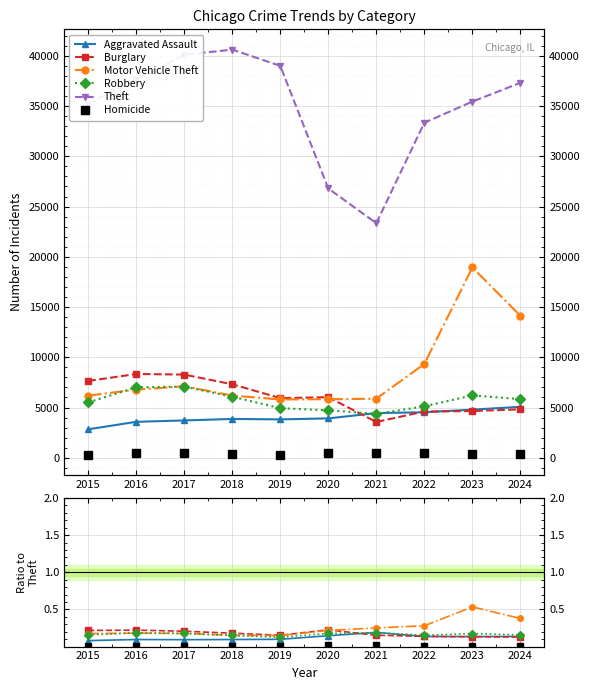

Where is Homicide nearest to the value 0?

2019